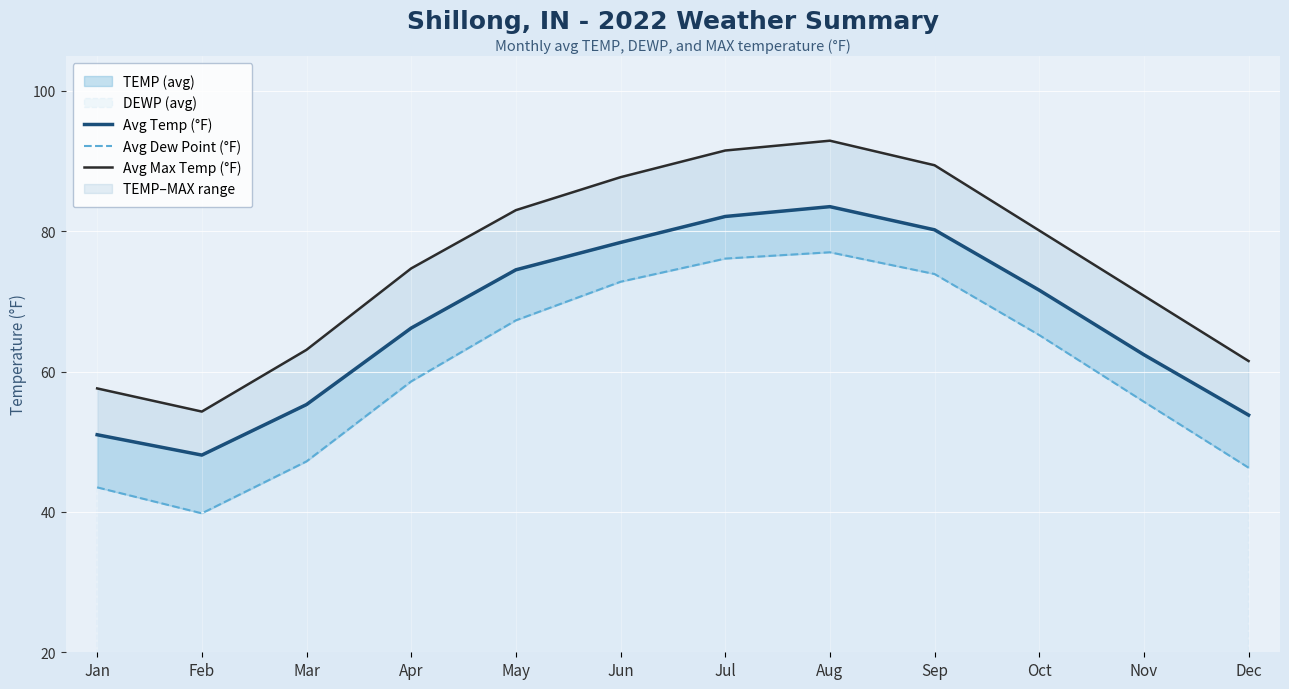

Where is Avg Temp (°F) nearest to the value 65?

Apr